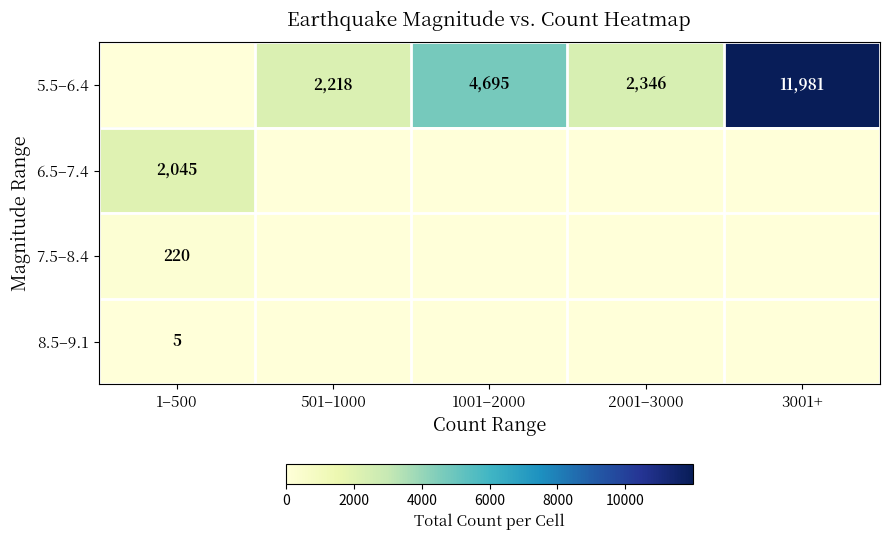

What is the spread (max minus min) of values at 501–1000?

2218